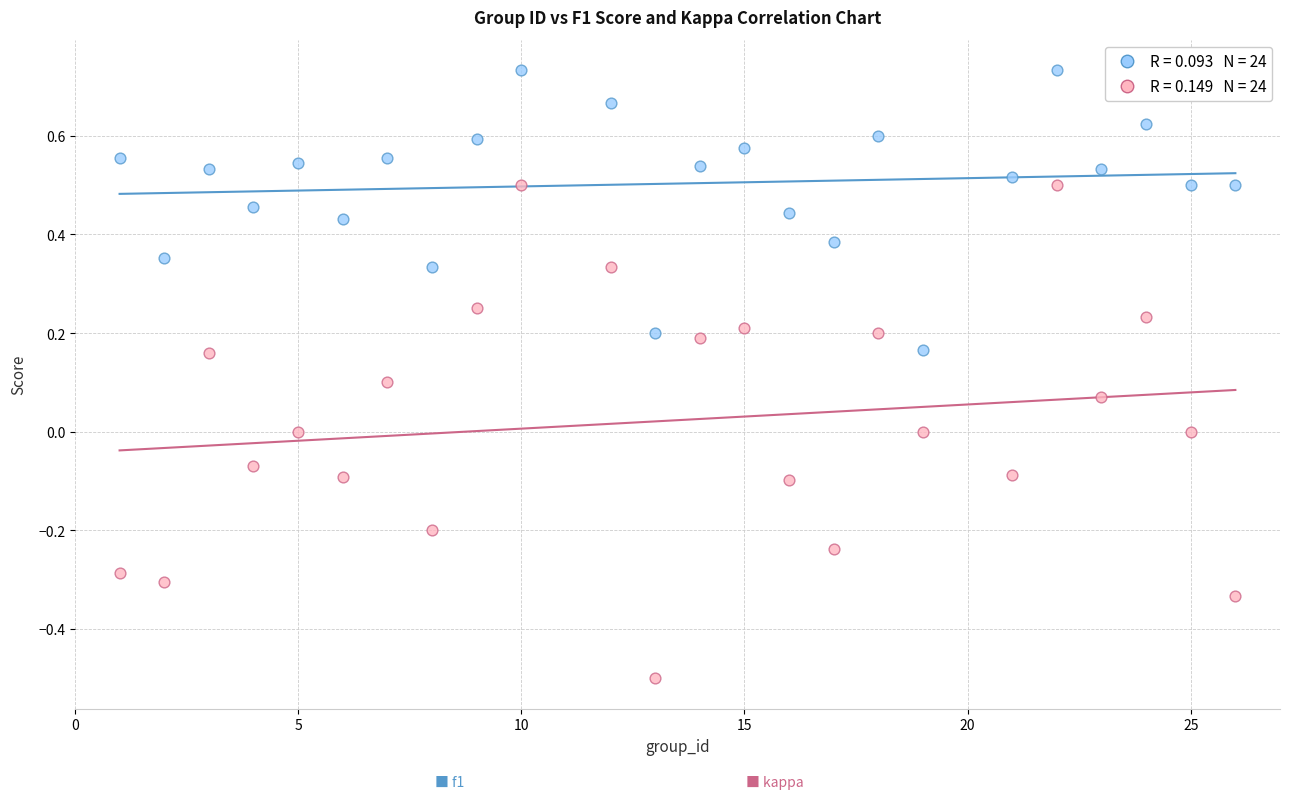

Across all data points, what is the range of X values (max minus min)?

25.0